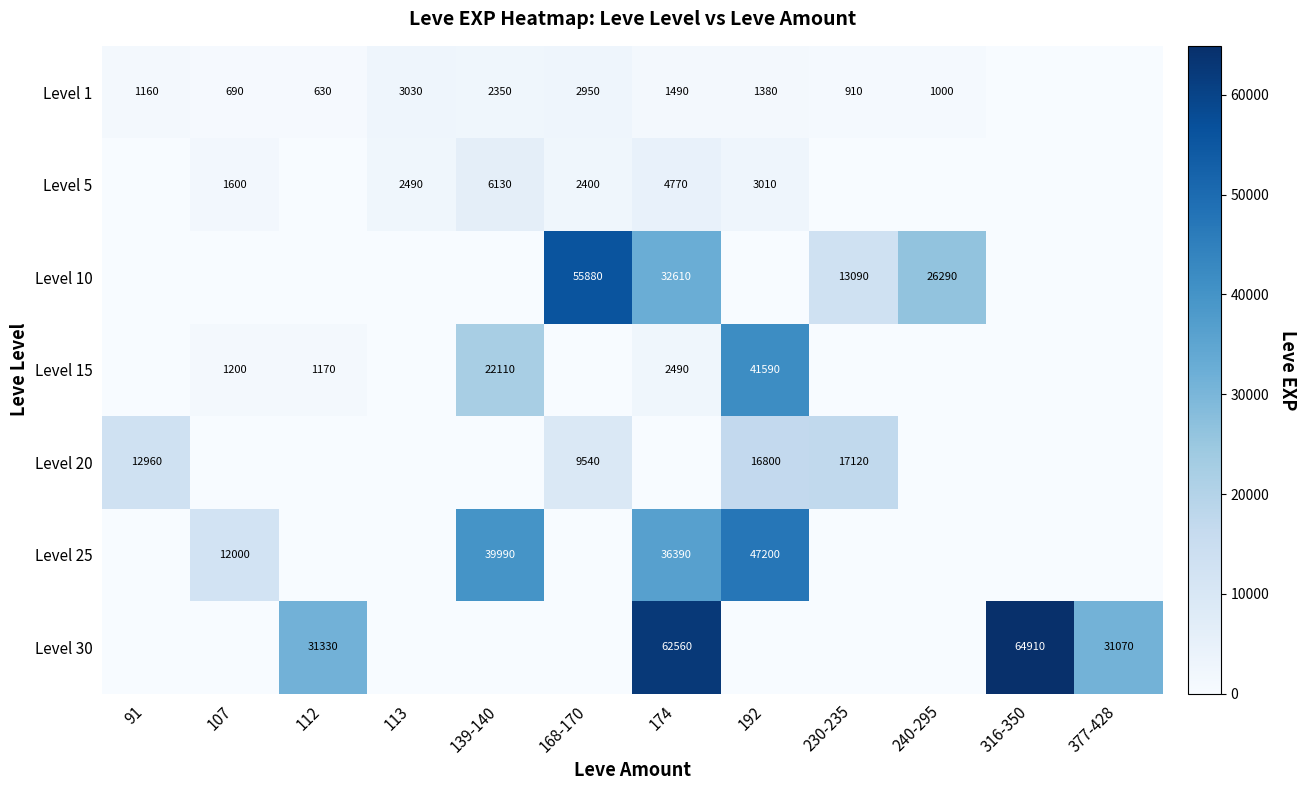

What is the sum of the Level 25 values at 174 and 192?

83590